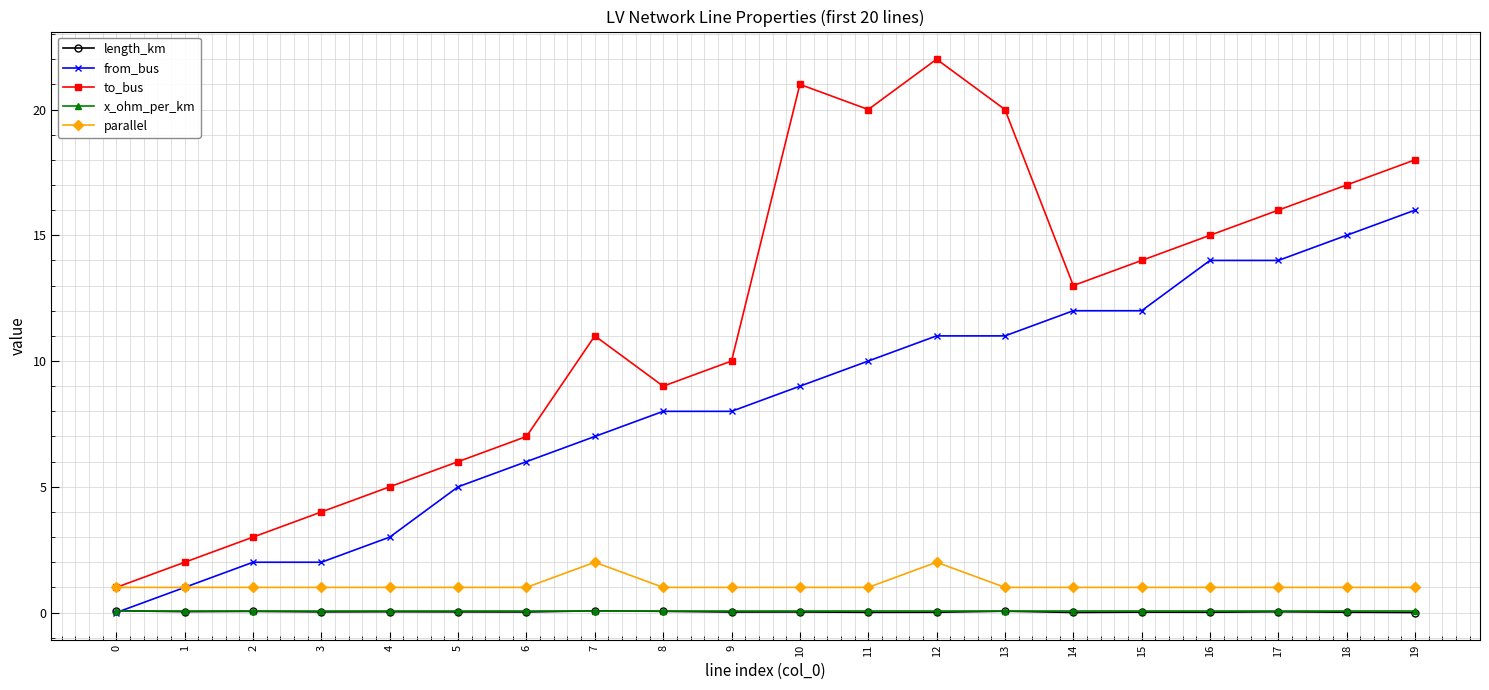

How many times do from_bus and x_ohm_per_km cross each other?

1